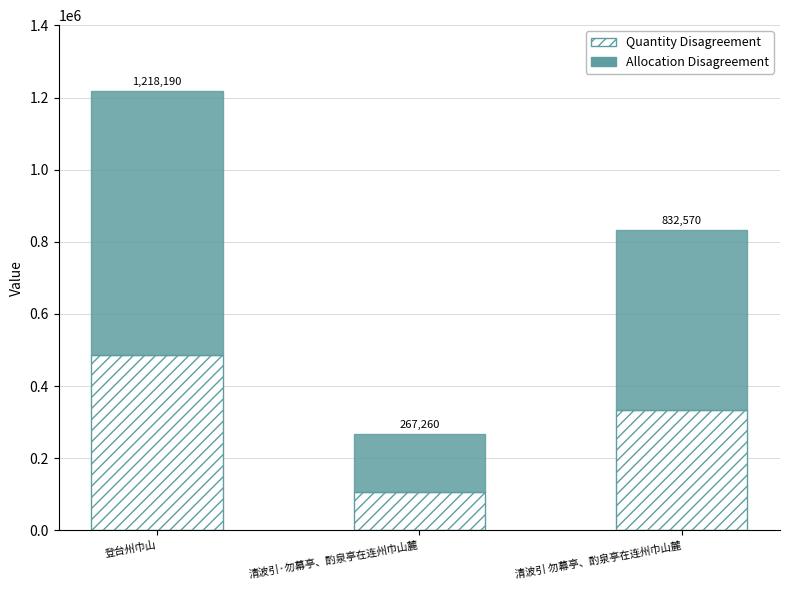

How many bars are there in total?

3